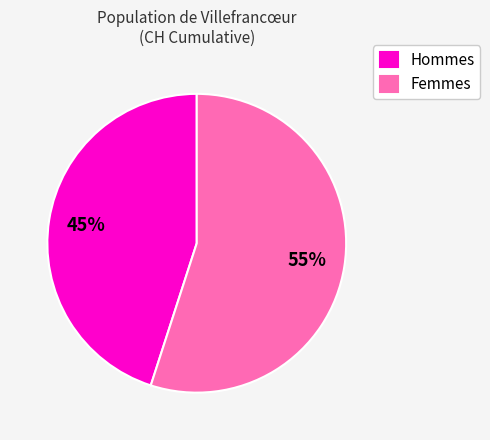

Count the number of slices in the pie.

2